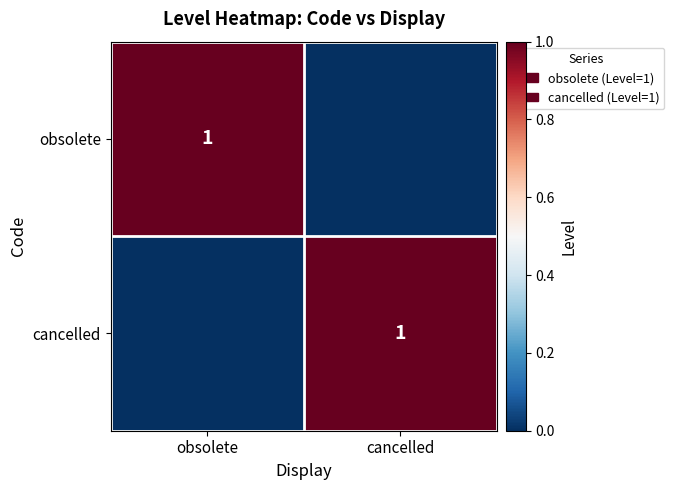

What is the difference between the highest and lowest values at obsolete?

1